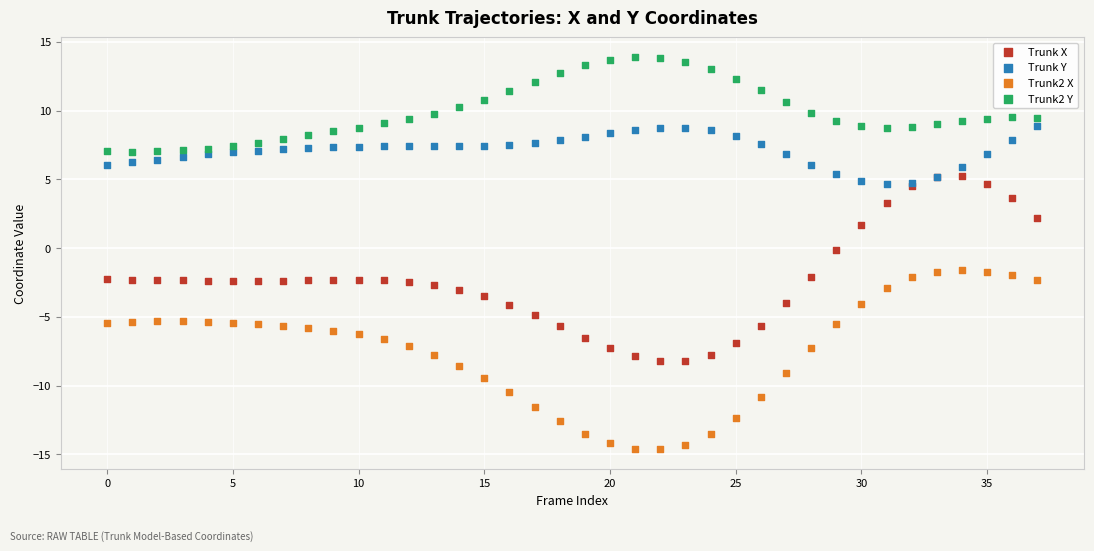

Which series has the widest spread of Y values?

Trunk X